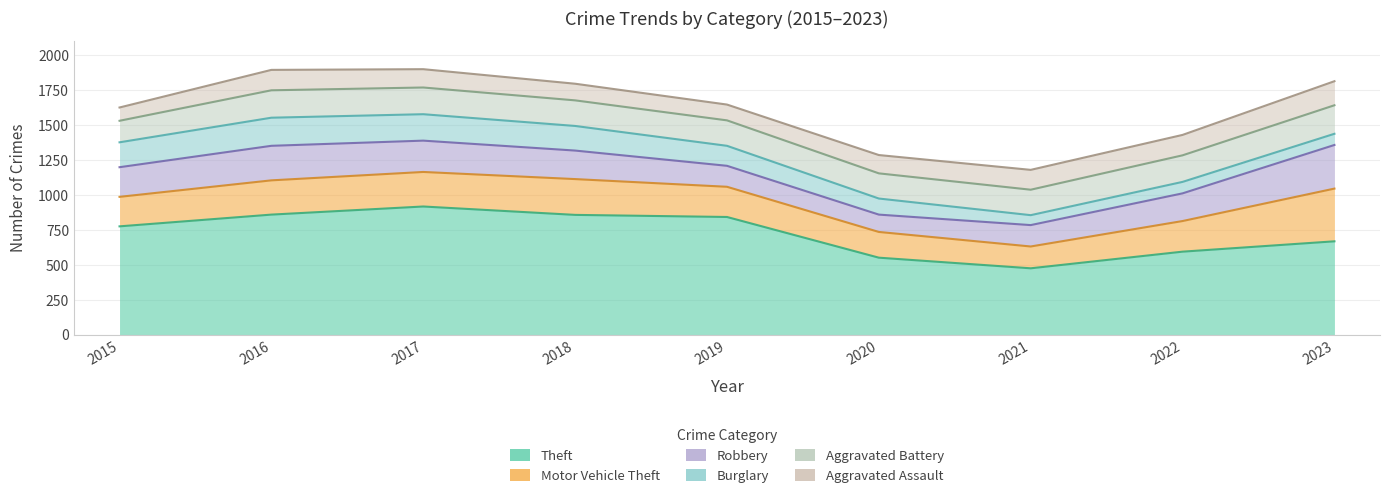

What are all the series names shown in the legend?

Theft, Motor Vehicle Theft, Robbery, Burglary, Aggravated Battery, Aggravated Assault